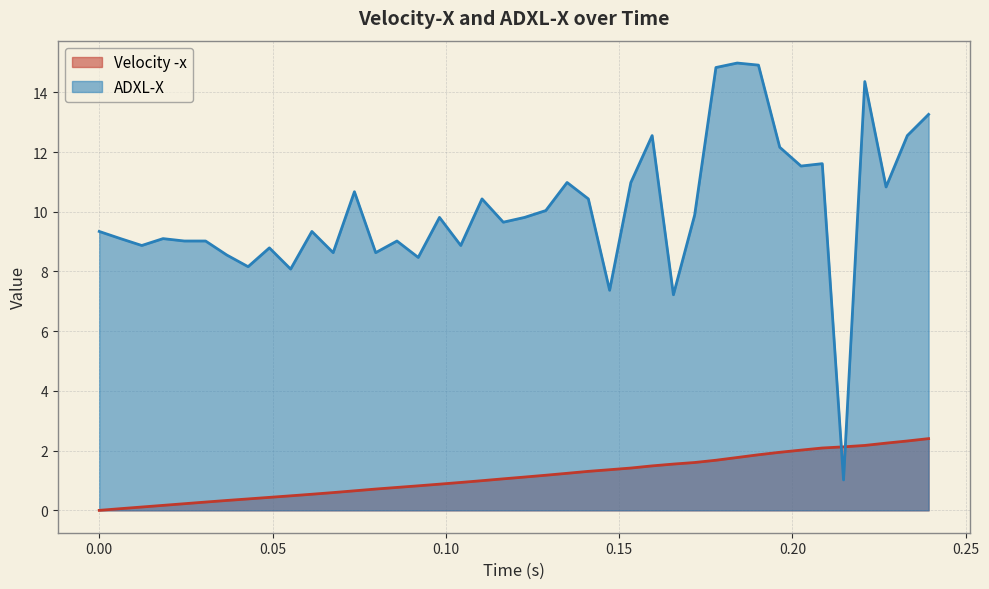

What are all the series names shown in the legend?

Velocity -x, ADXL-X